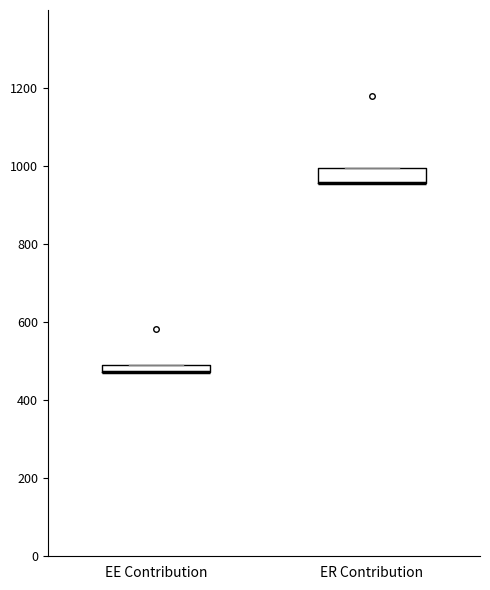

Where is the lower edge of the box for EE Contribution on the y-axis? The values are not printed on the chart, so give them approximately, as read against the axis.

480